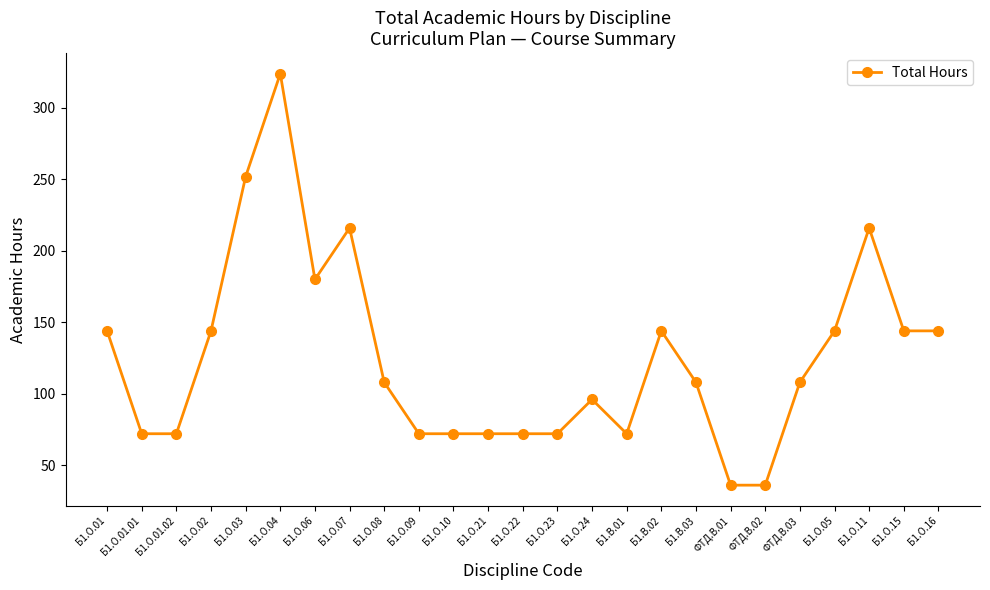

True or false: the data has more than 2 interior local peaks.

True